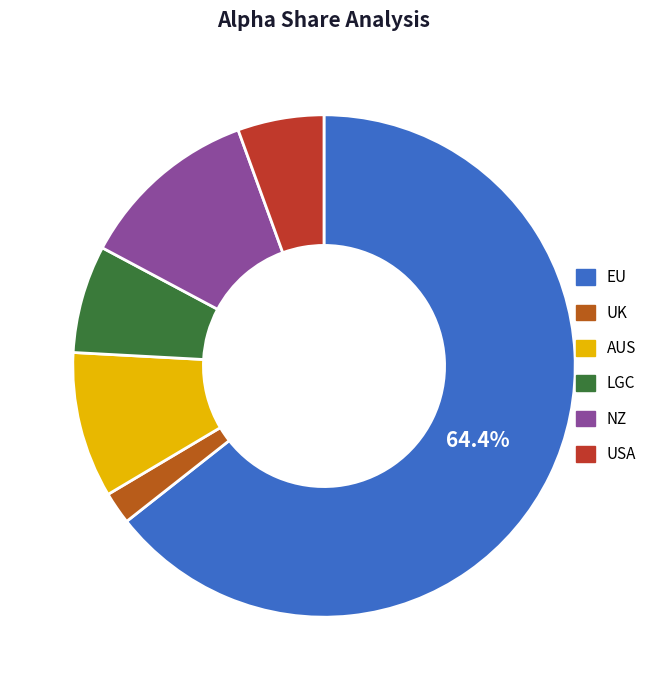

Which slice is the smallest?

UK